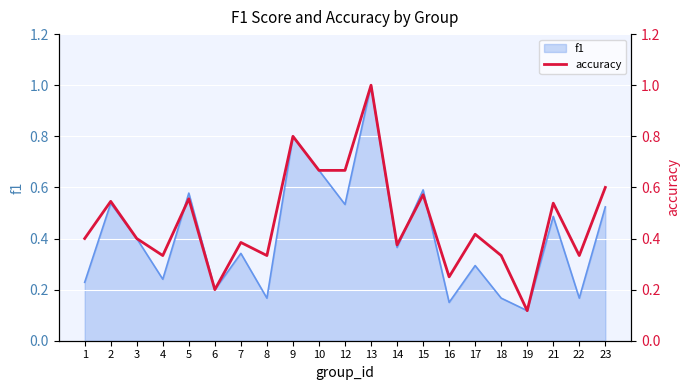

The f1 series shows 0.8 at 21. True or false?

False